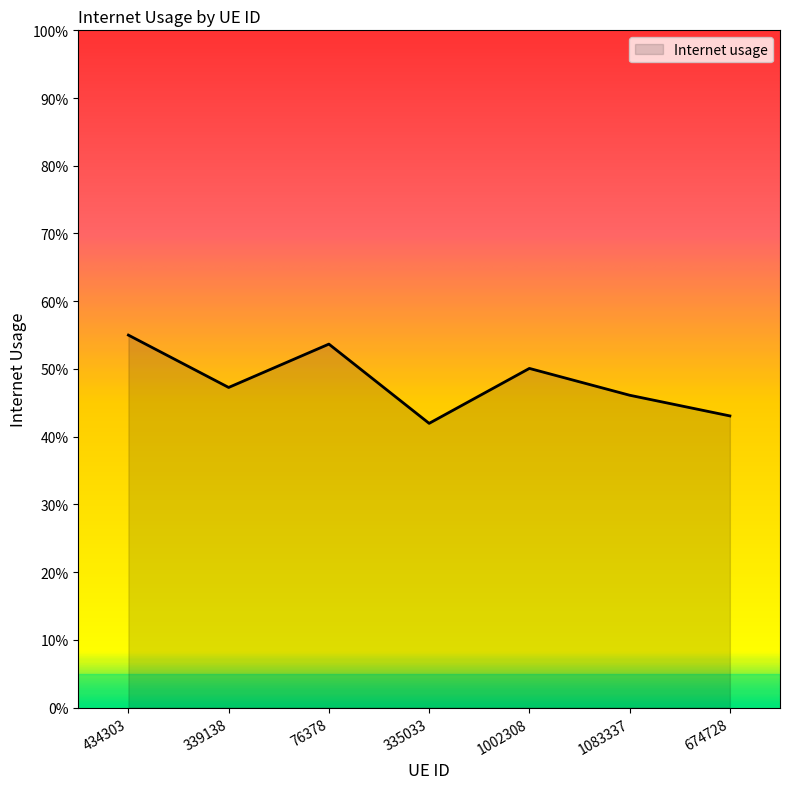

Which has a higher value, 1002308 or 434303?

434303